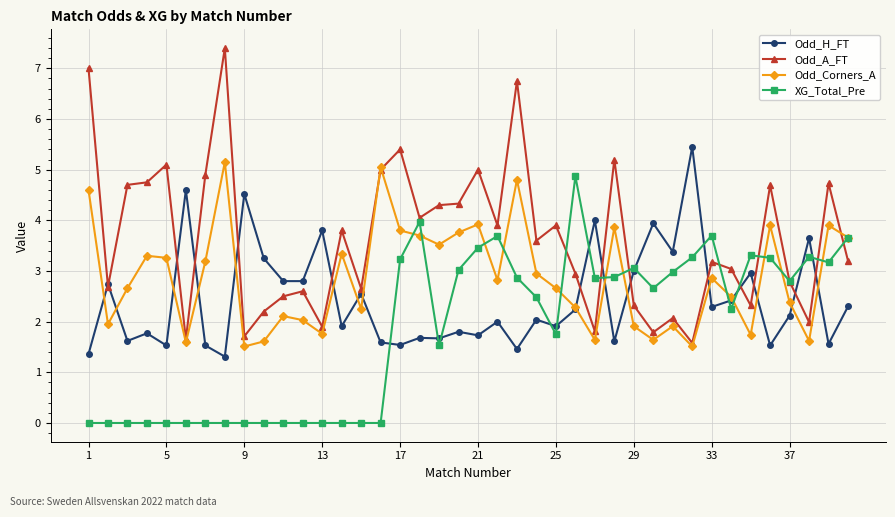

Which series has the largest total across all categories?

Odd_A_FT